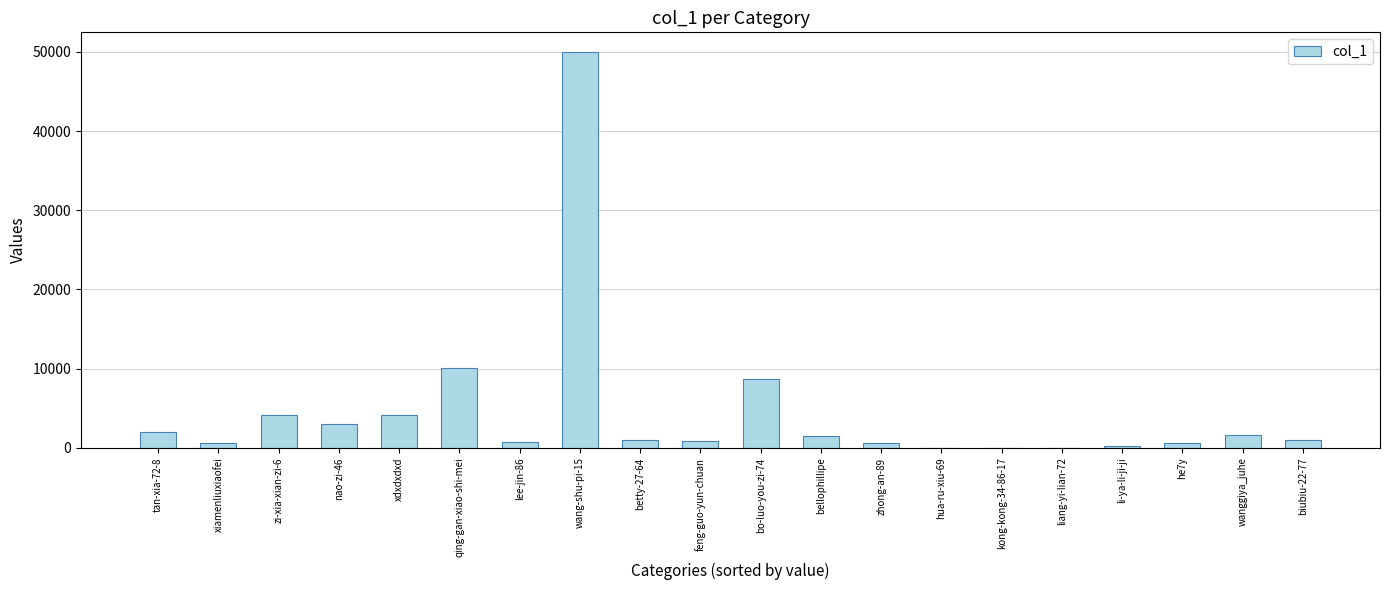

What is the greatest value displayed?

49971